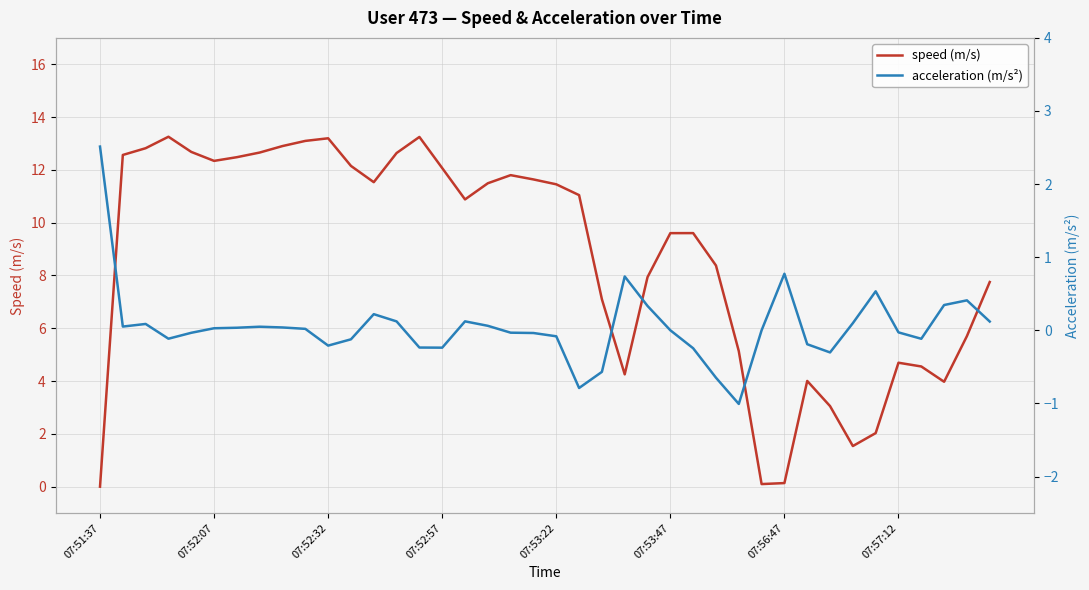

Rank the series by their average value, from highest to lowest.

speed (m/s), acceleration (m/s²)